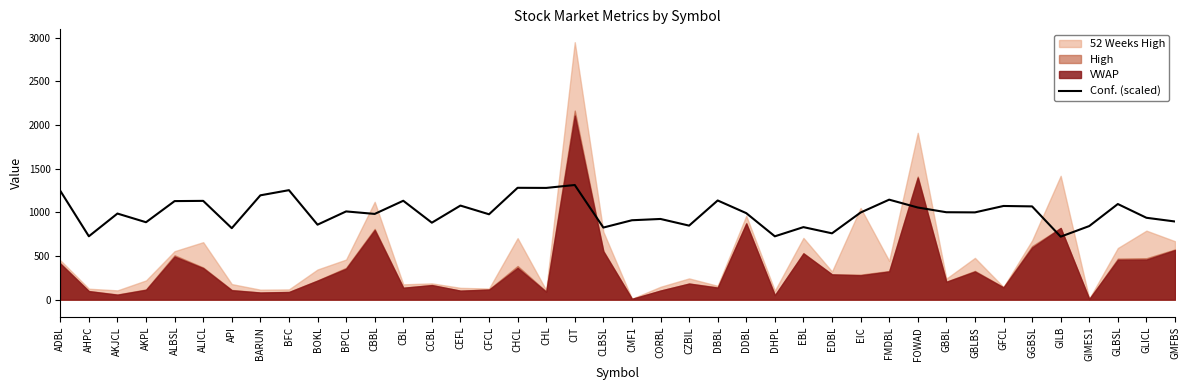

What is the approximate value of Conf. (scaled) at ADBL?

1246.4